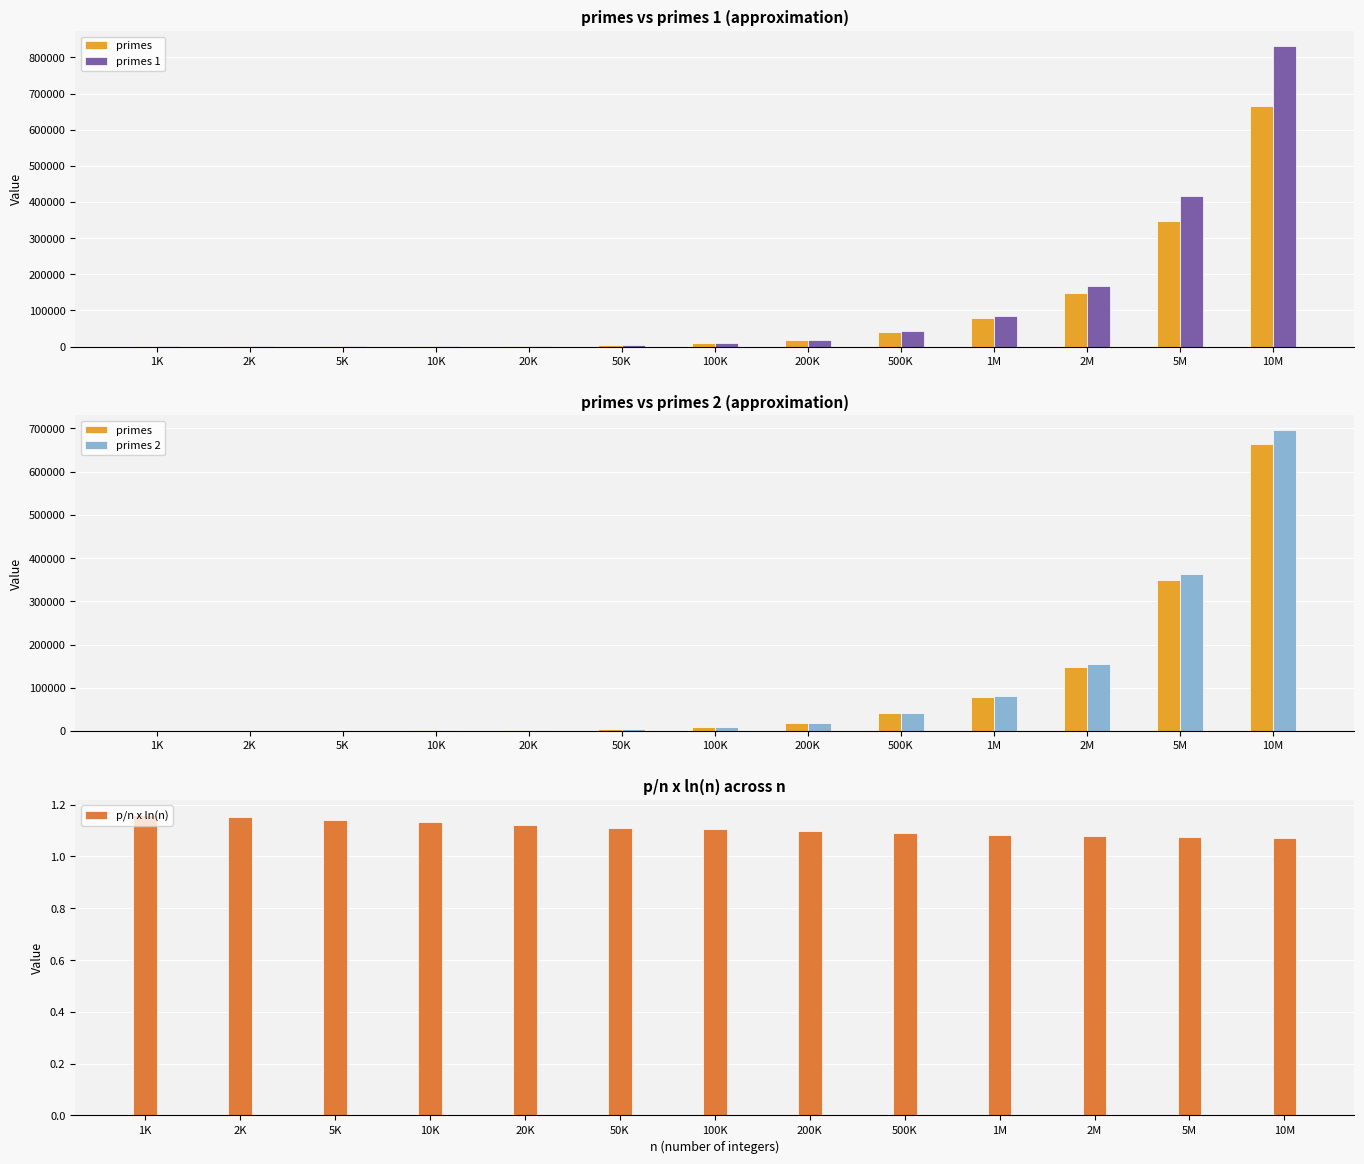

How many bars are there in each group?

4